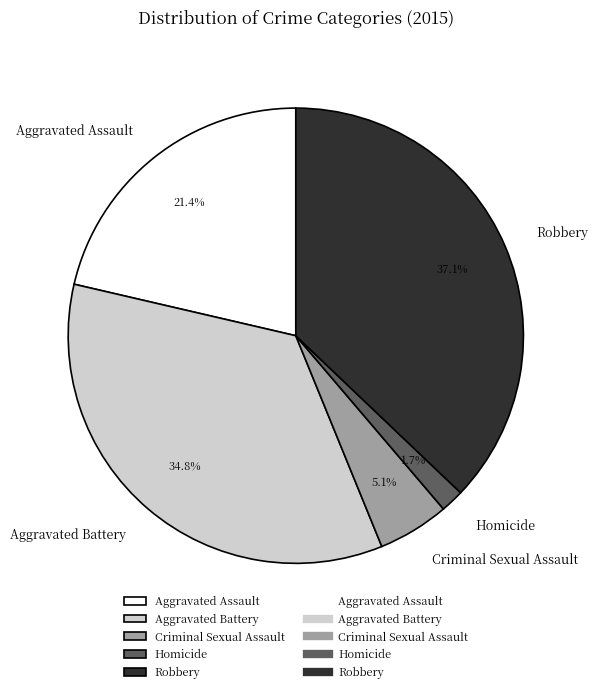

How many slices are in this pie chart?

5